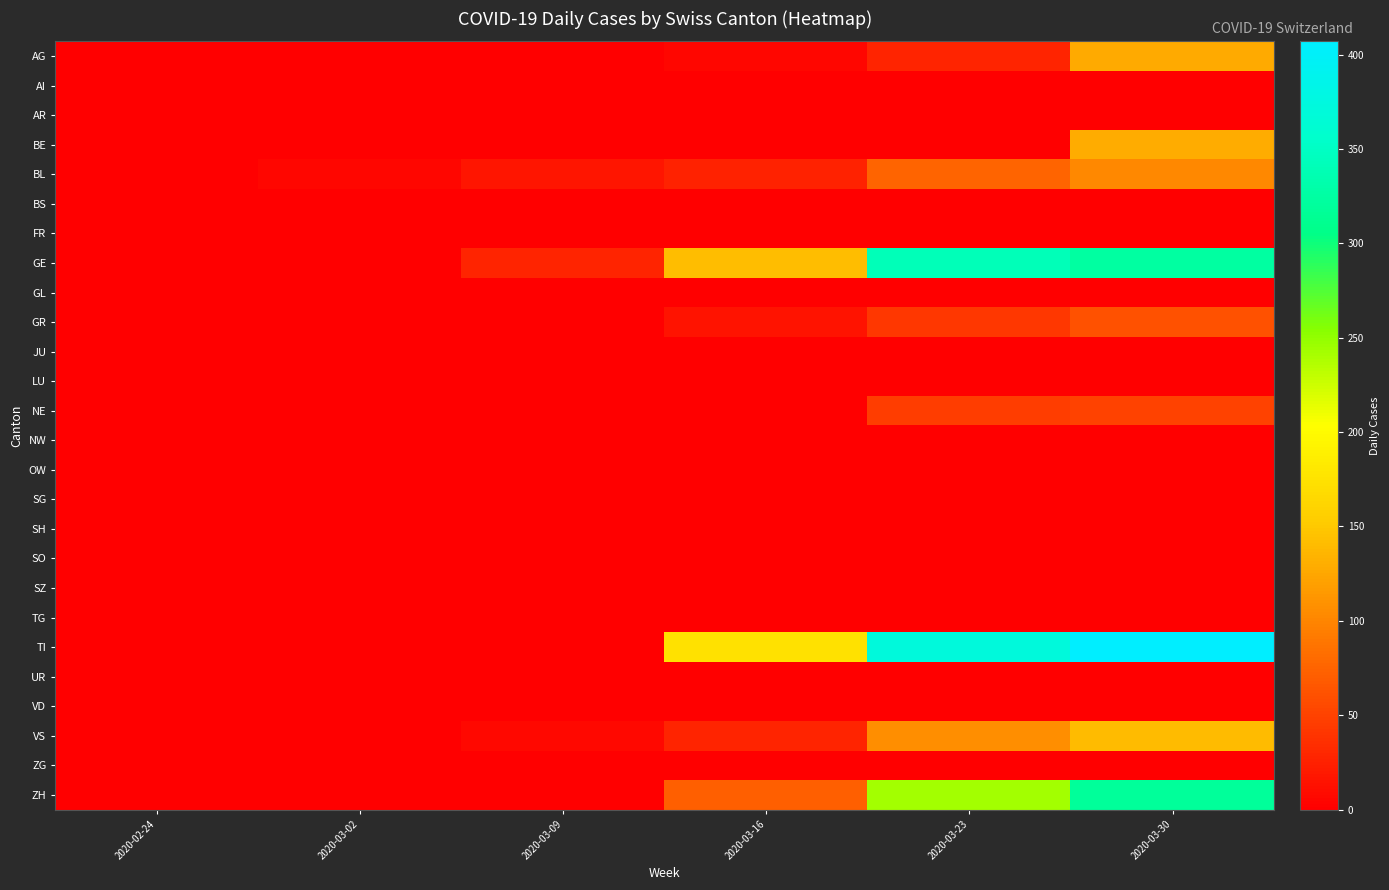

Count the number of categories in the chart.

6